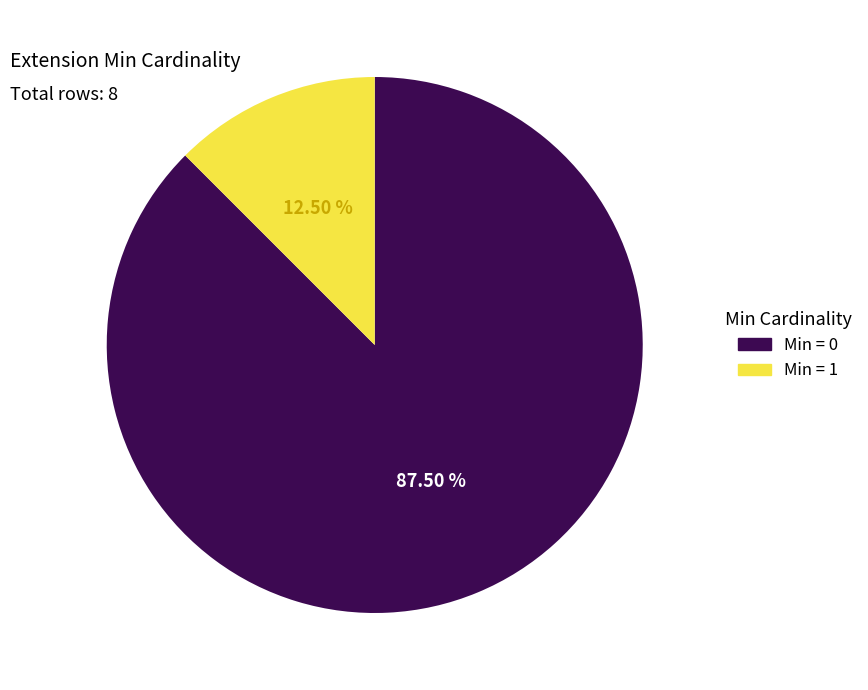

Is there a majority slice in this chart?

Yes